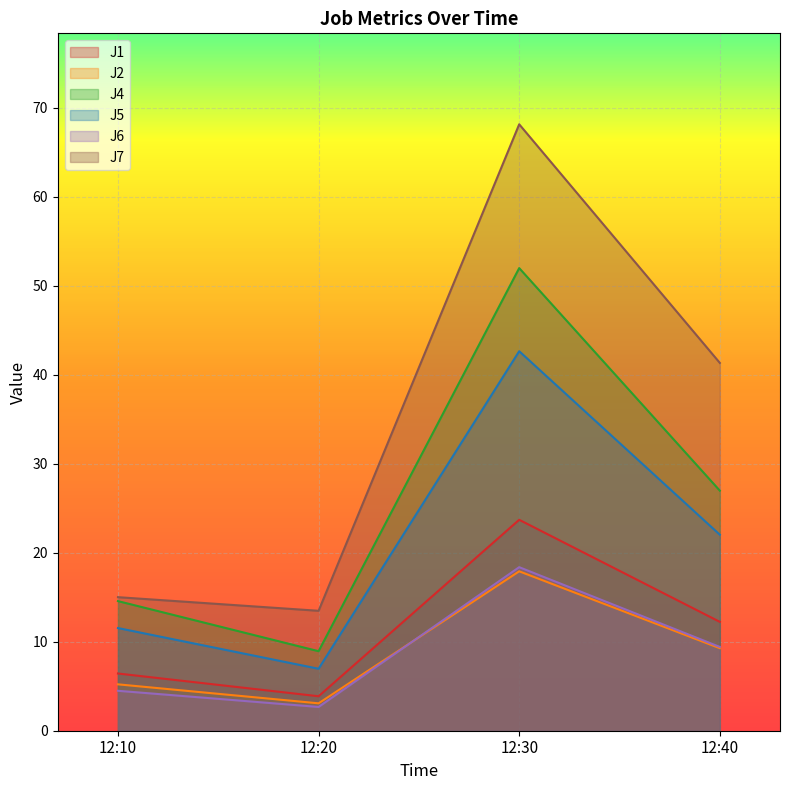

Which series changed the most between 12:10 and 12:30?

J7